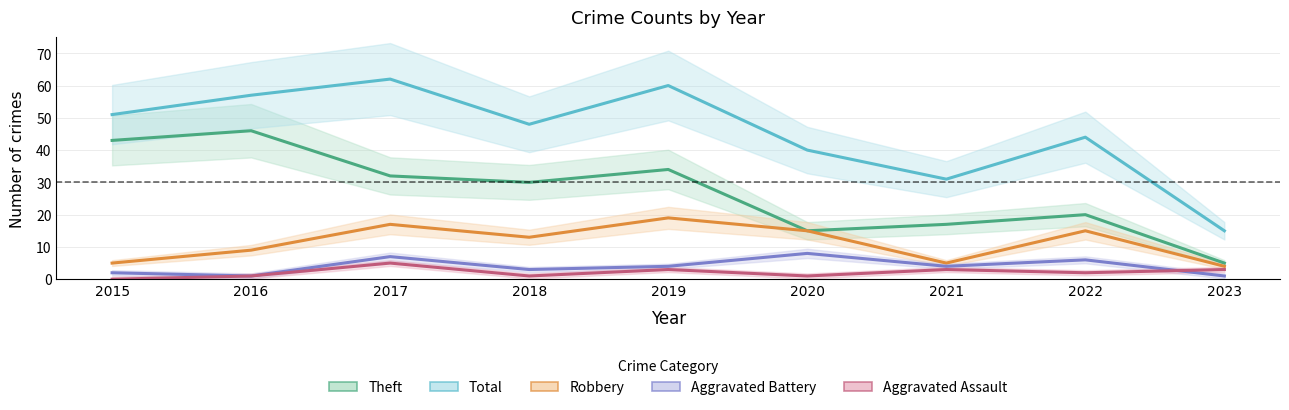

Which category has the lowest value across all series?

2015